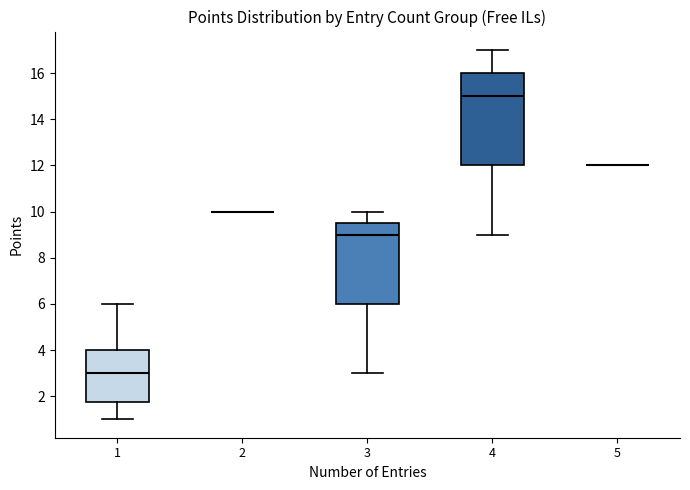

Reading left to right, read every box against the y-axis: the position of its median line, the range the box covers, and the ends of its whiskers. The values are not printed on the chart, so give them approximately, as read against the axis.

1: median 3.0, box 1.8 to 4.0, whiskers 1.0 to 6.0
2: box collapsed to a line at 10.0, whiskers 10.0 to 10.0
3: median 9.0, box 6.0 to 9.6, whiskers 3.0 to 10.0
4: median 15.0, box 12.0 to 16.0, whiskers 9.0 to 17.0
5: box collapsed to a line at 12.0, whiskers 12.0 to 12.0